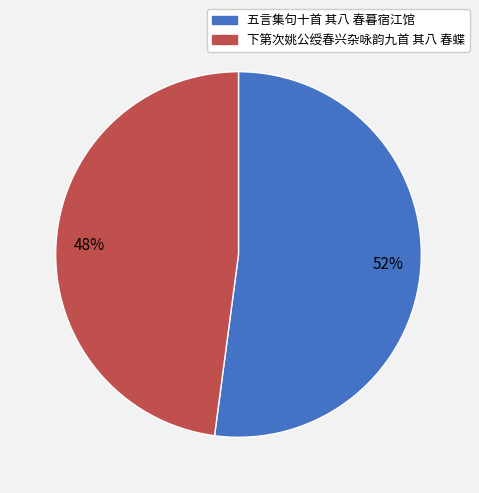

To the nearest percent, what is the combined percentage of 五言集句十首 其八 春暮宿江馆 and 下第次姚公绶春兴杂咏韵九首 其八 春蝶?

100%